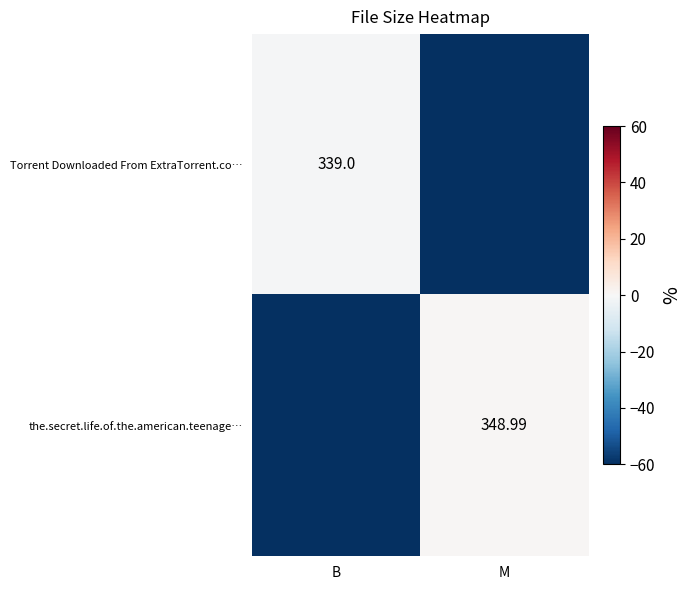

At how many categories does at least one series exceed -54?

2